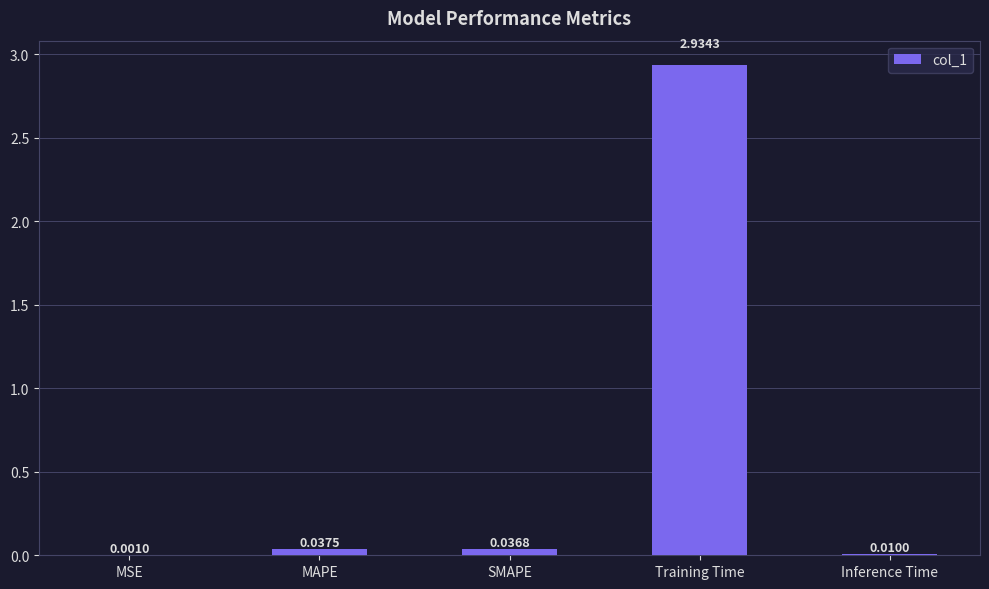

Which category has the highest value across all series?

Training Time